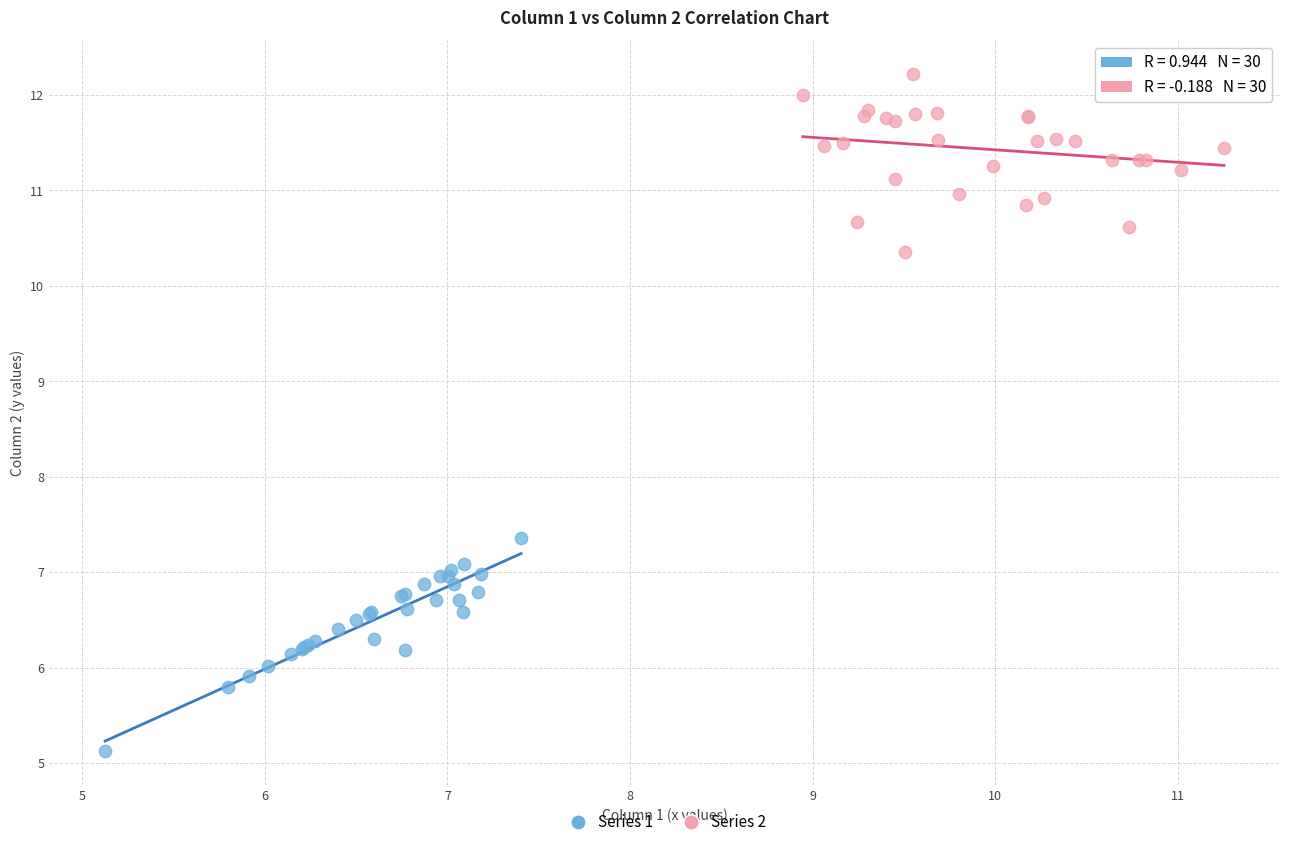

Which series has the widest spread of Y values?

Series 1